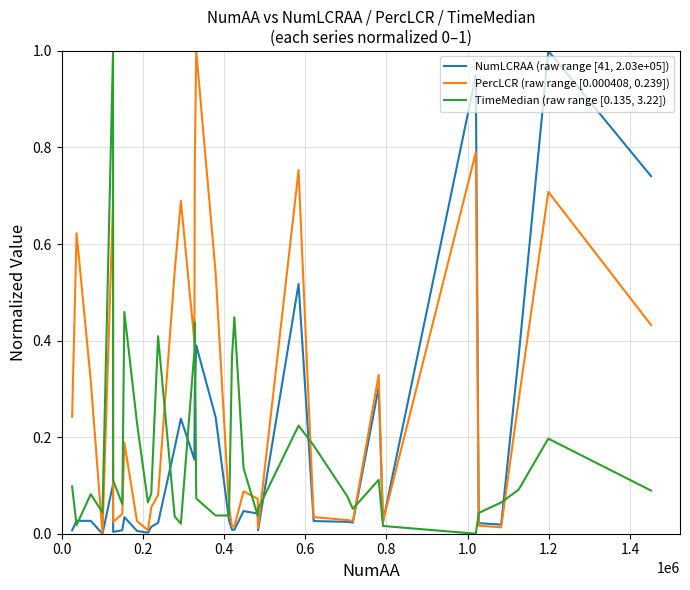

What are all the series names shown in the legend?

NumLCRAA (raw range [41, 2.03e+05]), PercLCR (raw range [0.000408, 0.239]), TimeMedian (raw range [0.135, 3.22])